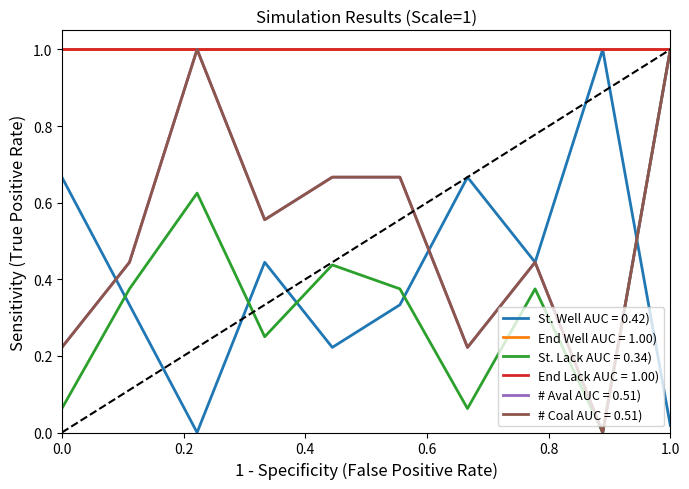

Does the chart display data point markers on the line(s)?

No